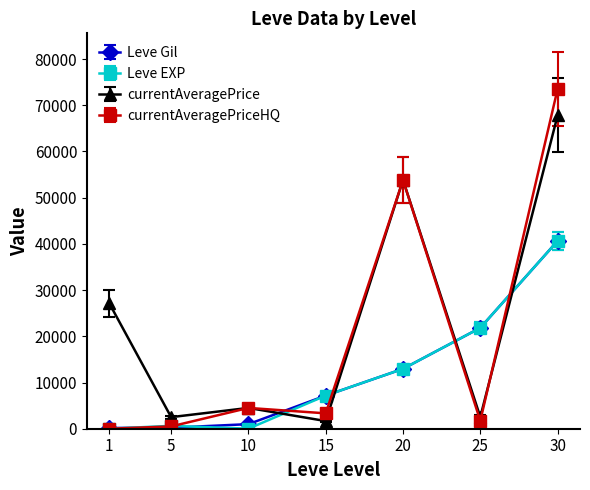

At which category is the sum across all series the highest?

30